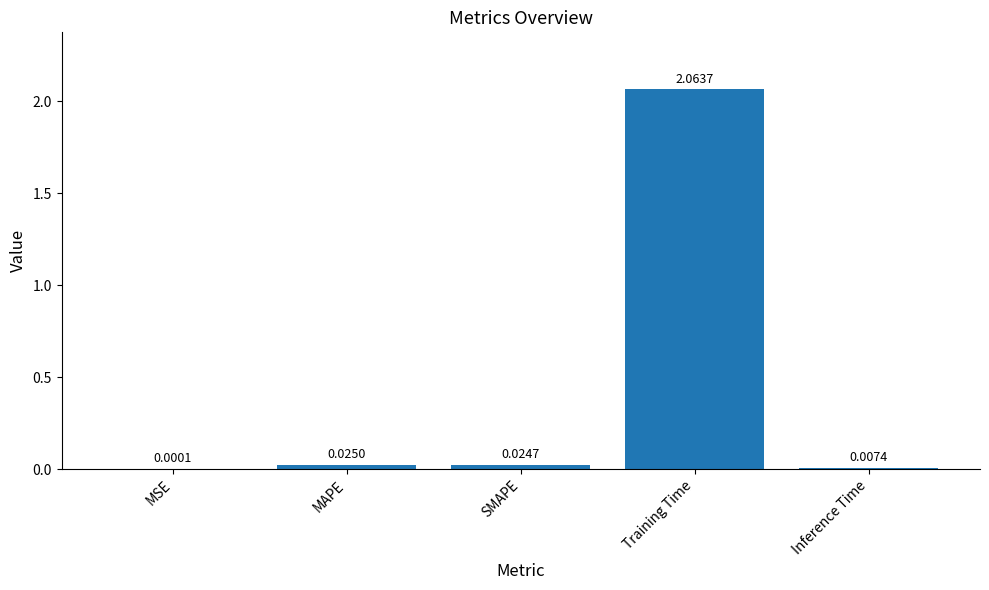

Which has a higher value, MAPE or MSE?

MAPE